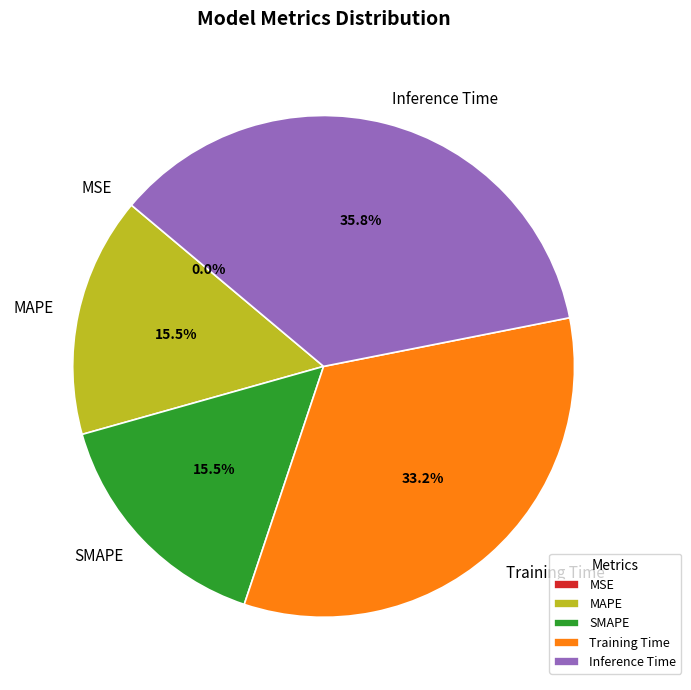

What portion of the pie excludes MAPE?

84.5%